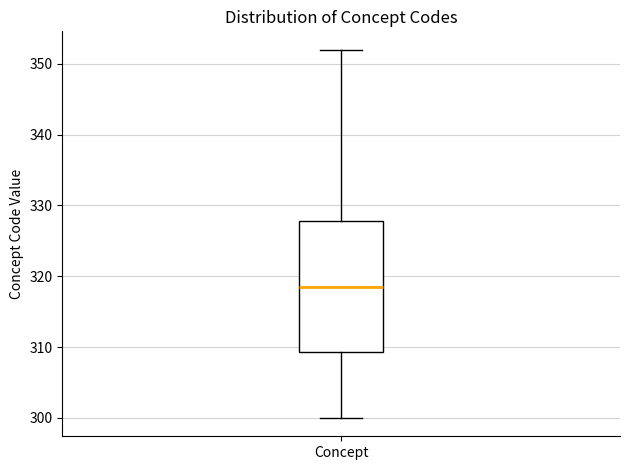

Transcribe this box plot: give where the median line is, the range the box spans, and where the two whiskers end, as read against the y-axis. The values are not printed on the chart, so give them approximately, as read against the axis.

median 319, box 309 to 328, whiskers 300 to 352